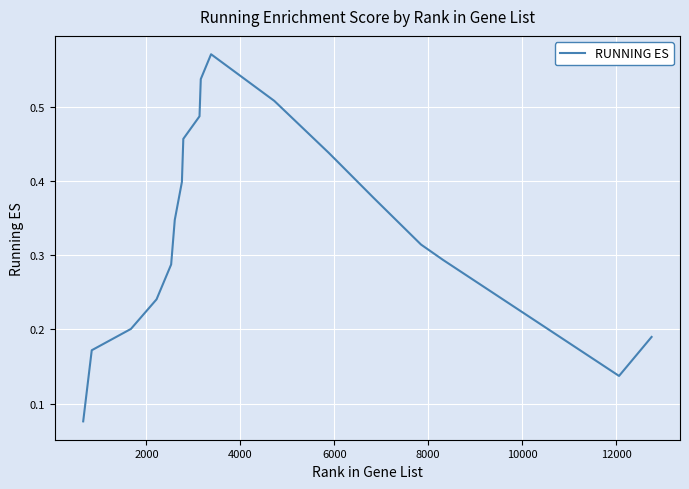

How many points are higher than both their immediate neighbors (excluding endpoints)?

1